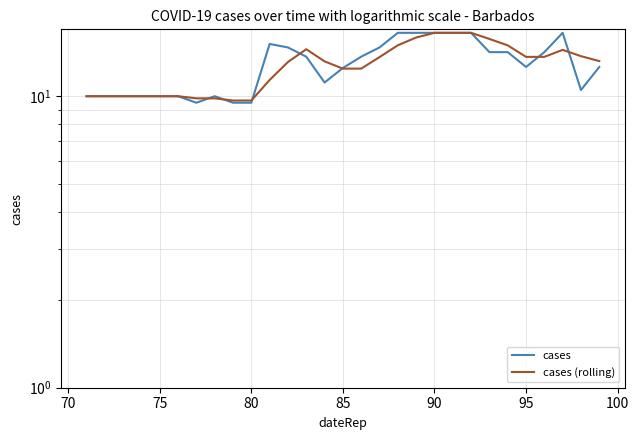

Which series has the widest spread of values?

cases